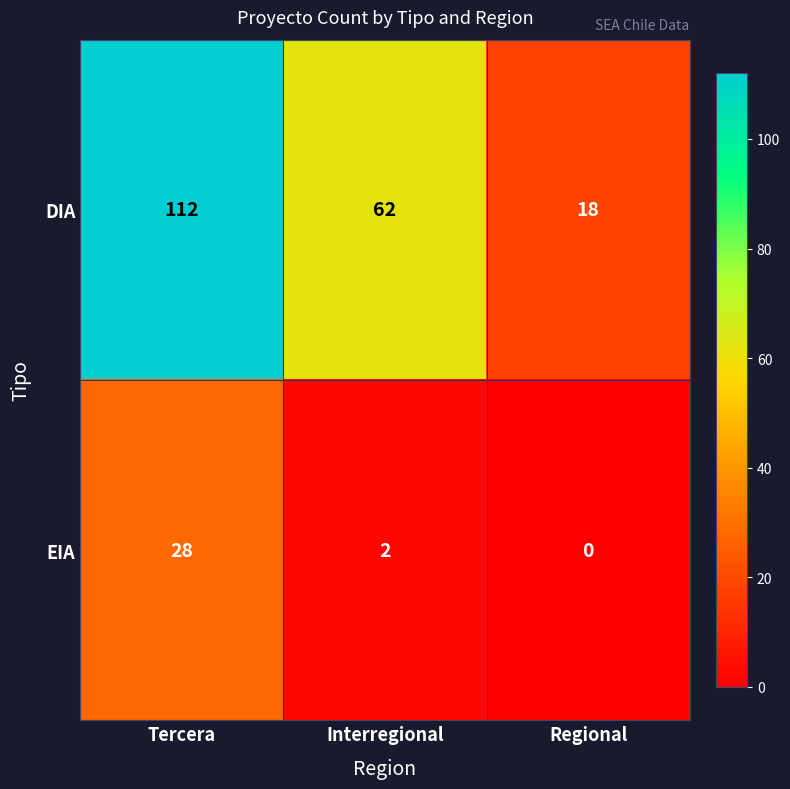

Where is EIA nearest to the value 14?

Interregional